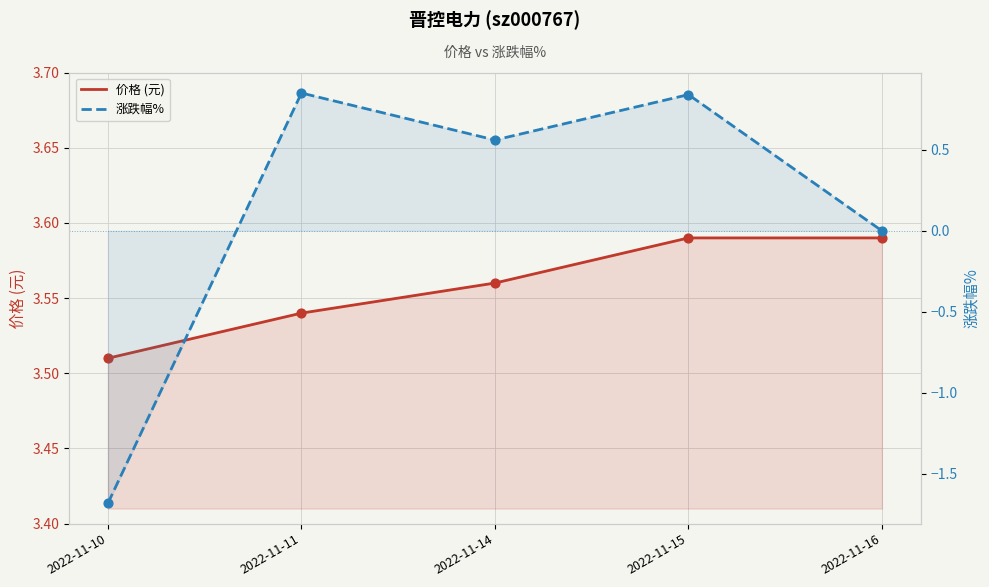

What are all the series names shown in the legend?

价格 (元), 涨跌幅%